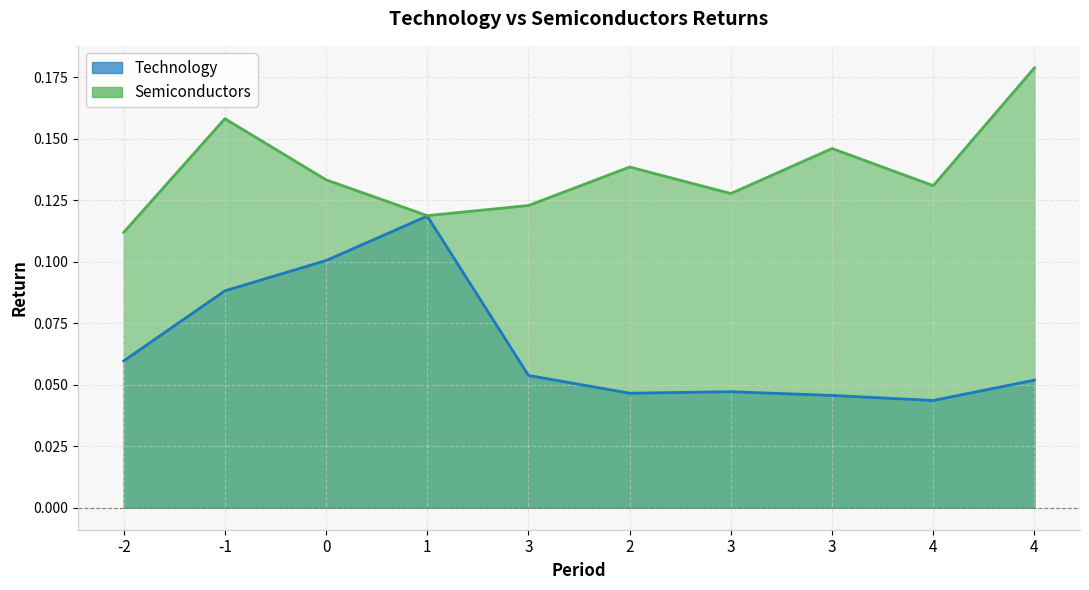

Reading right to left, extract all data points from this chart.

Technology: 0.1	0.0	0.0	0.0	0.0	0.1	0.1	0.1	0.1	0.1
Semiconductors: 0.2	0.1	0.1	0.1	0.1	0.1	0.1	0.1	0.2	0.1